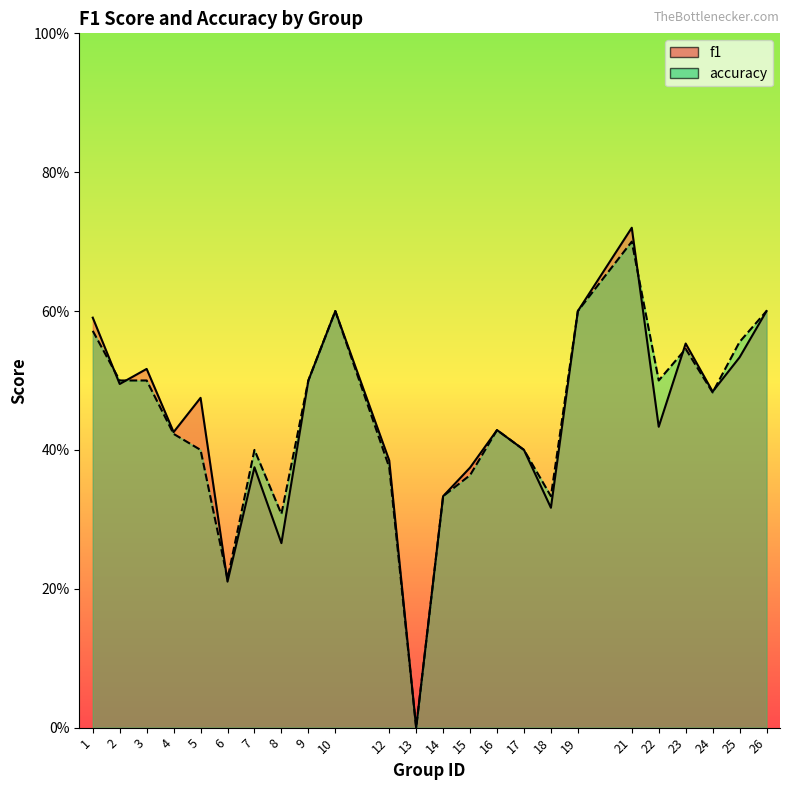

True or false: f1 has more than 2 interior local peaks.

True